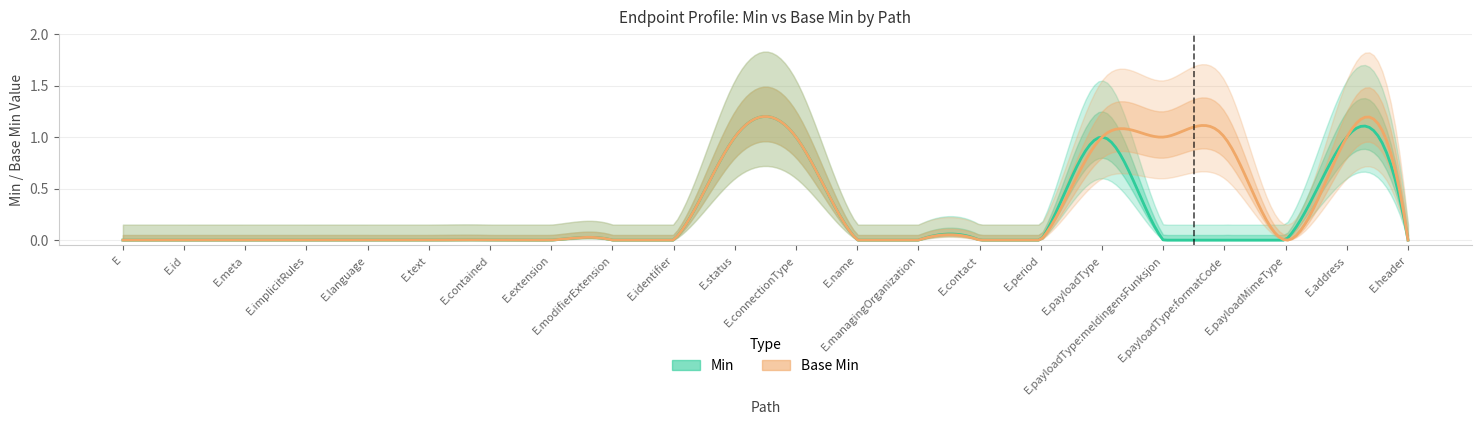

Is the value of Min at Endpoint.payloadMimeType greater than the value of Base Min at Endpoint.contact?

No